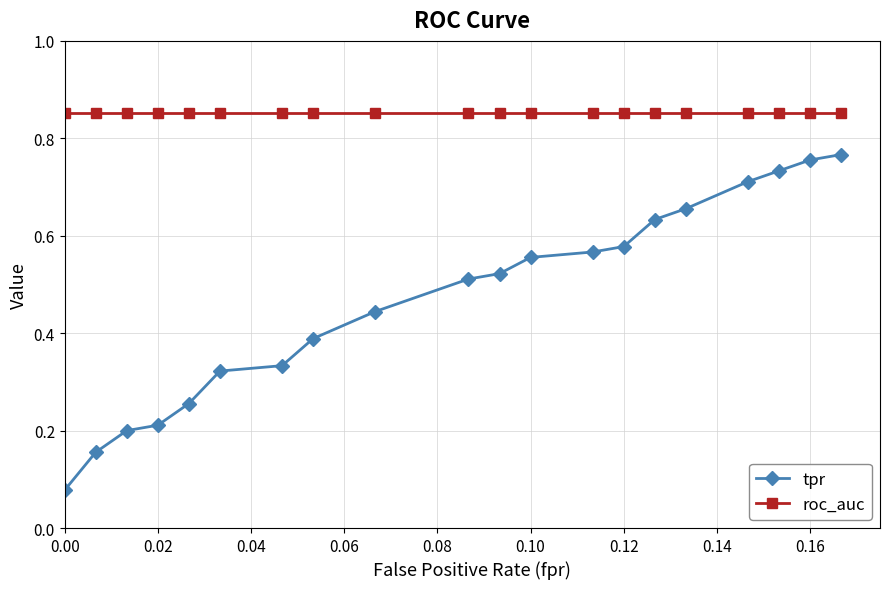

Which series has the largest total across all categories?

roc_auc